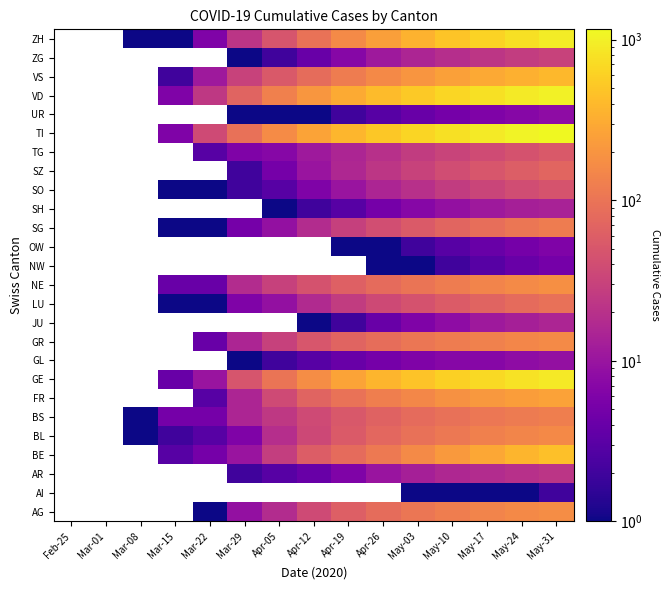

The value of GR at Mar-29 is 15.0. True or false?

True